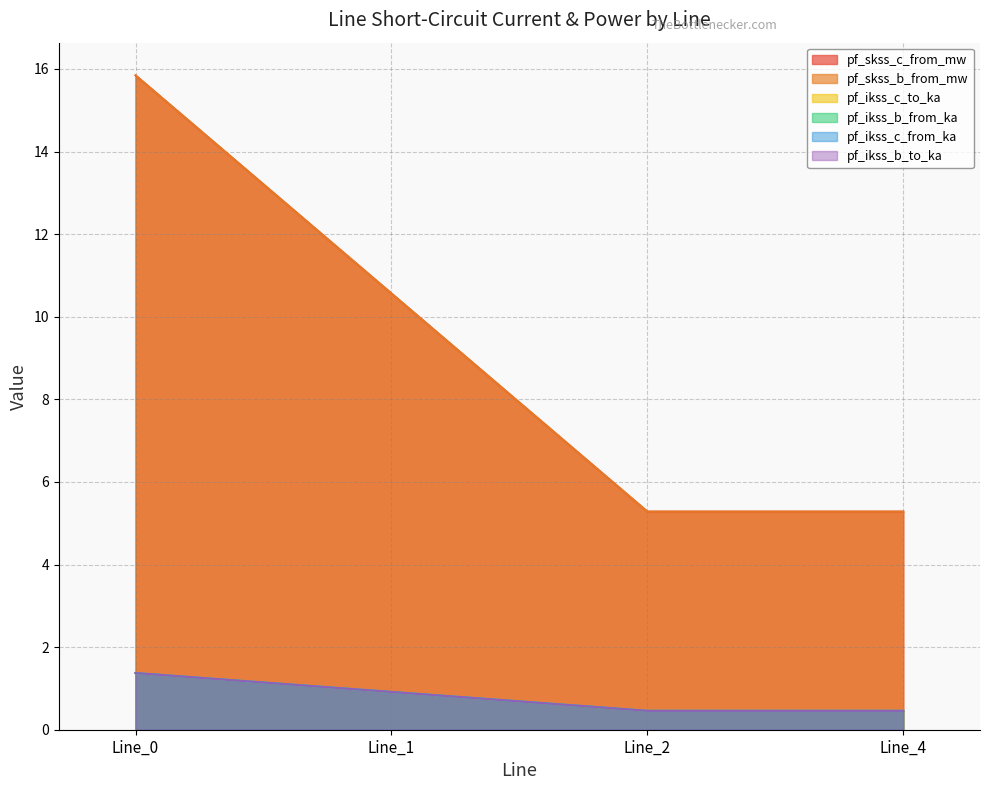

True or false: pf_ikss_b_from_ka and pf_ikss_b_to_ka intersect in this chart.

False